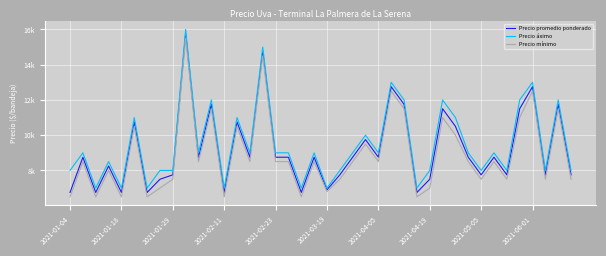

Does the chart have visible grid lines?

Yes